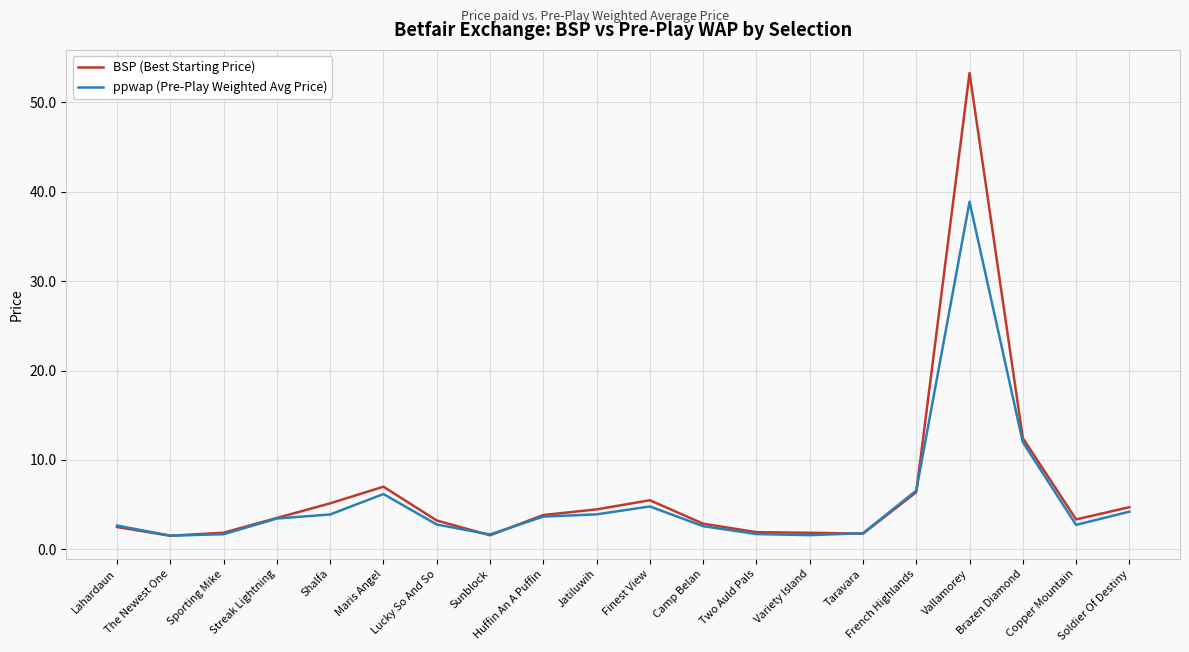

How many categories are shown in the chart?

20